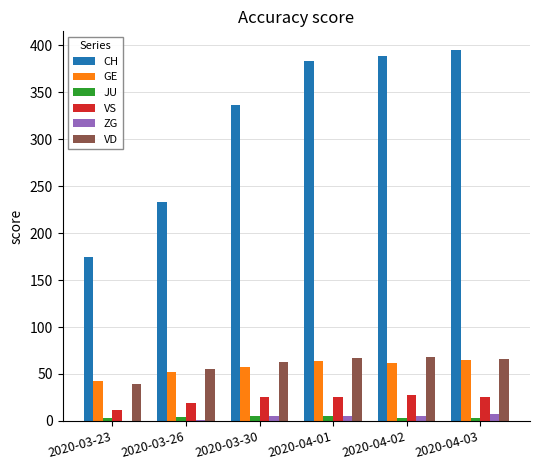

Which series has the largest range (max minus min)?

CH